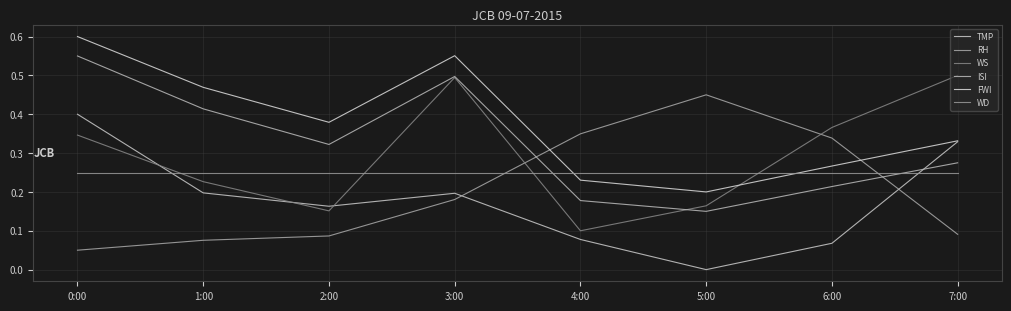

Between which two adjacent categories do TMP and WS first intersect?

0:00 and 1:00